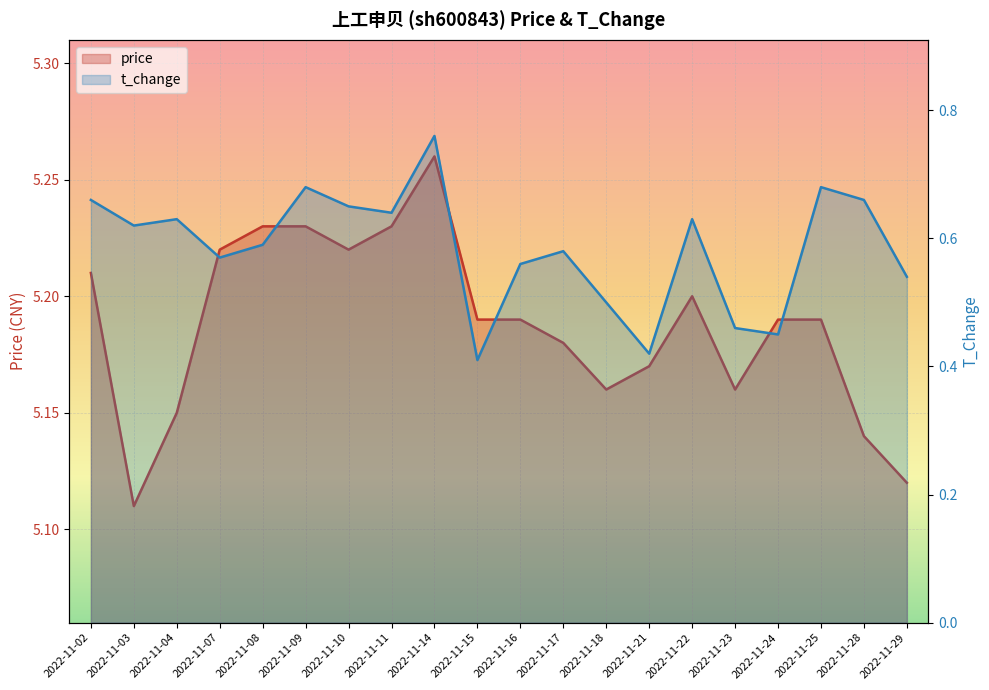

What is the smallest value displayed?

0.4